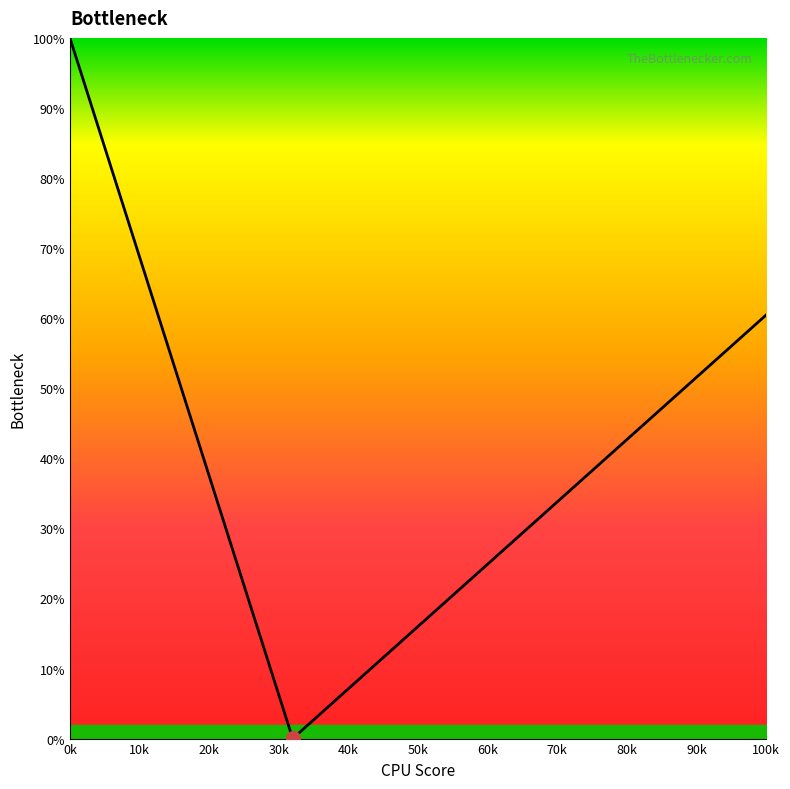

How many lines are shown in the chart?

2